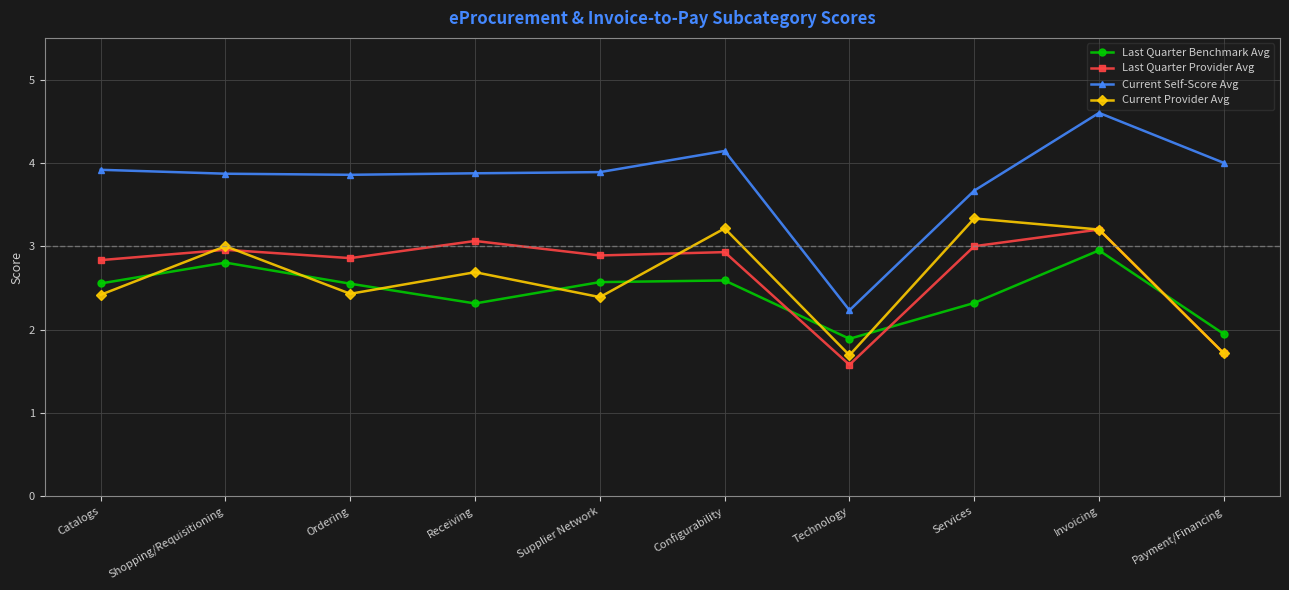

What position from the left is Payment/Financing?

10